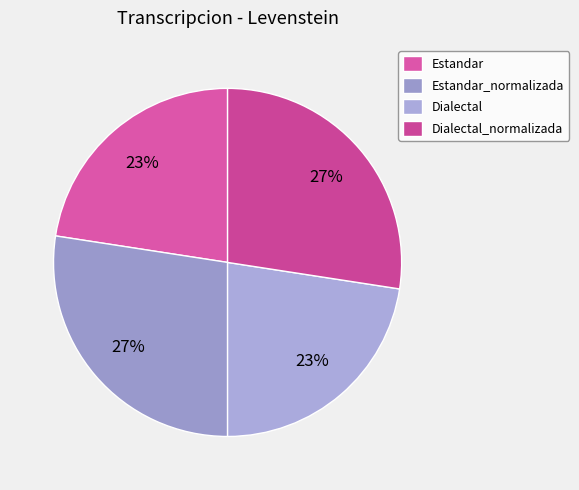

To the nearest percent, what is the average slice percentage?

25%